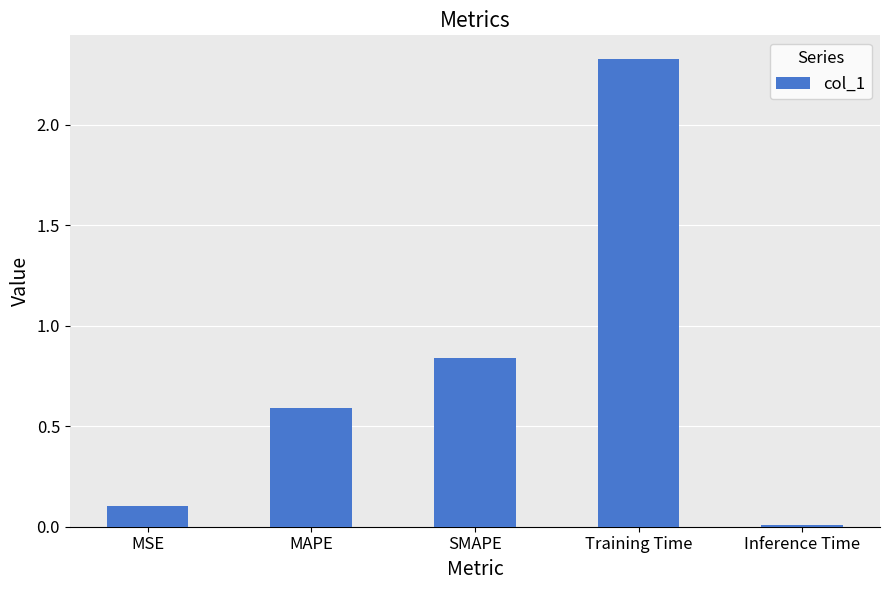

At which category does the chart reach its peak across all series?

Training Time